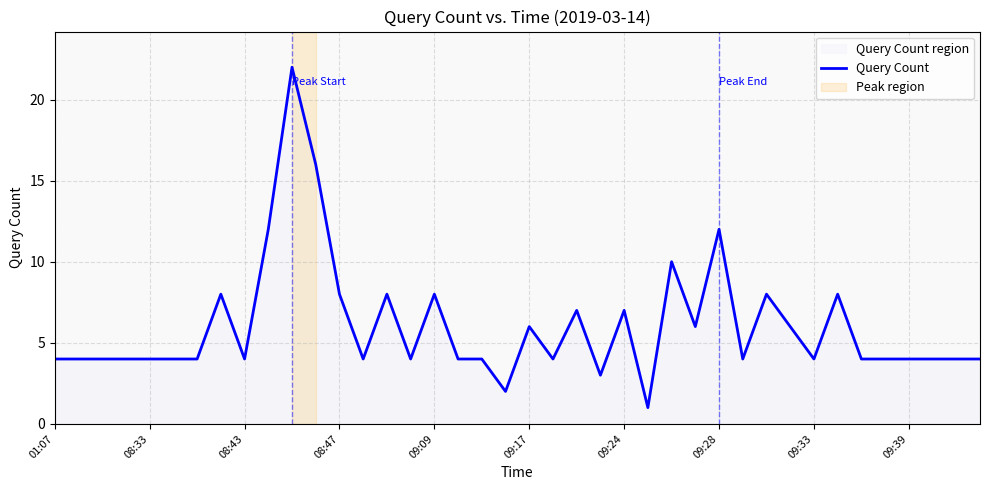

The value at 09:39 is 4. True or false?

True